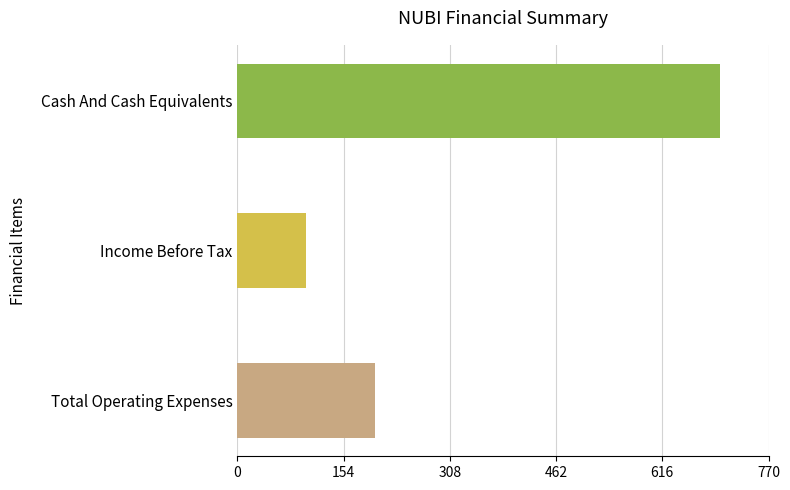

What is the change in value from Total Operating Expenses to Cash And Cash Equivalents?

+500